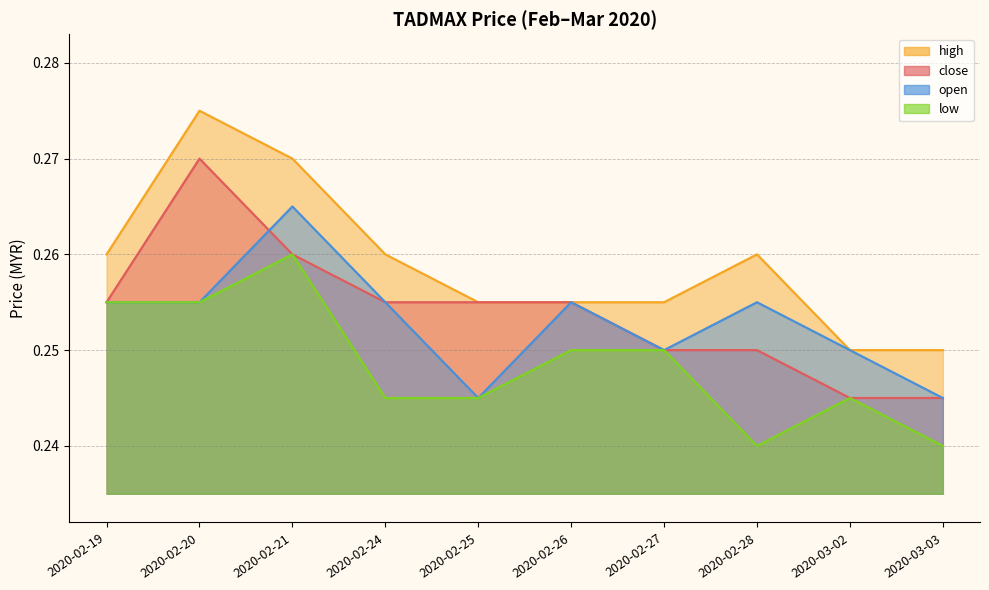

How many open values are between 0 and 1?

10